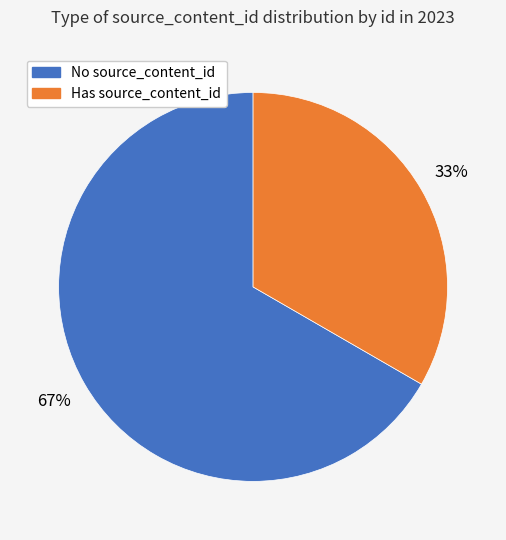

Rank the categories by value from highest to lowest.

No source_content_id, Has source_content_id